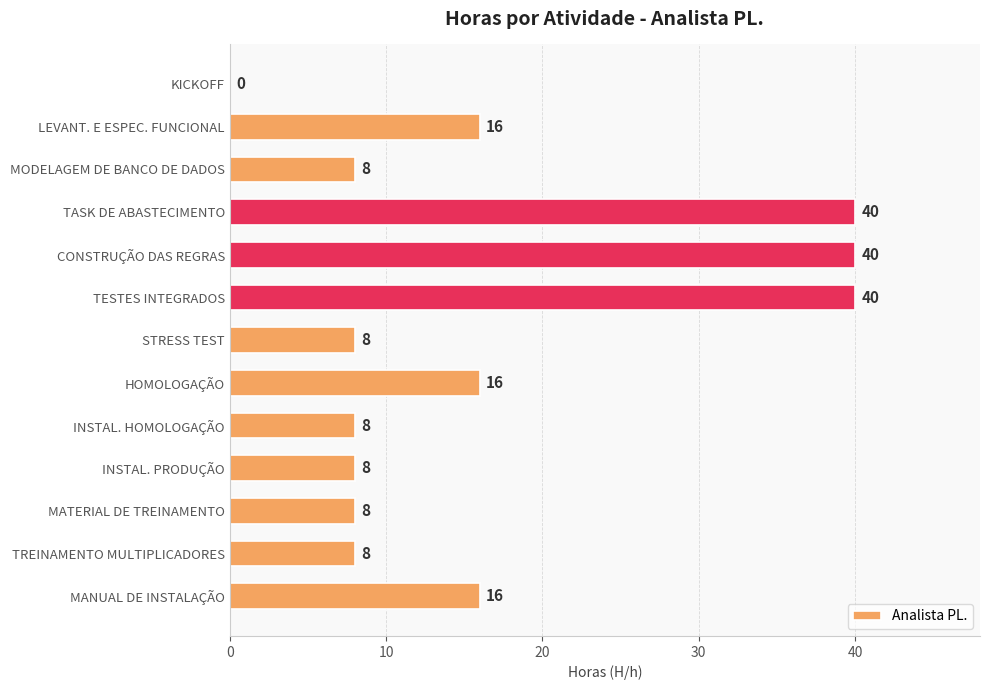

The value at MATERIAL DE TREINAMENTO is 2. True or false?

False